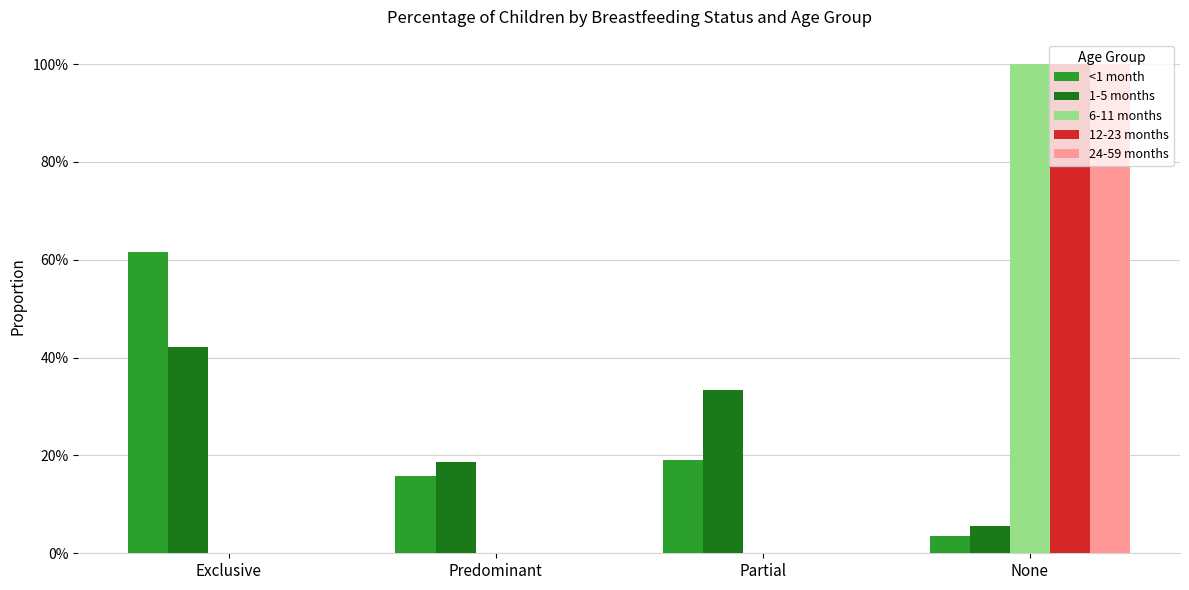

Are the bars horizontal?

No